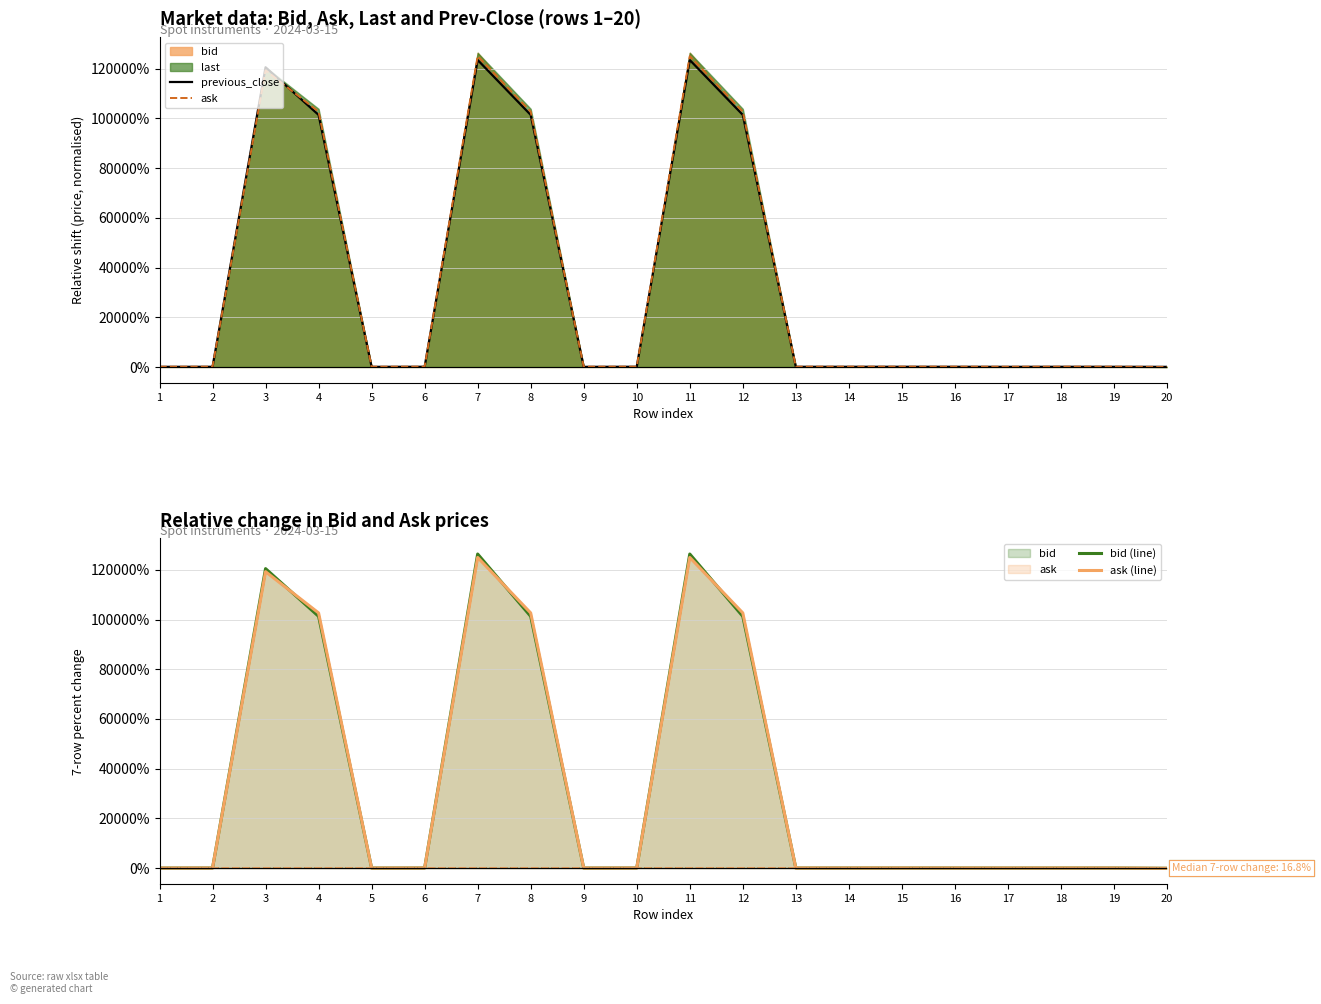

How many series are shown in this chart?

4